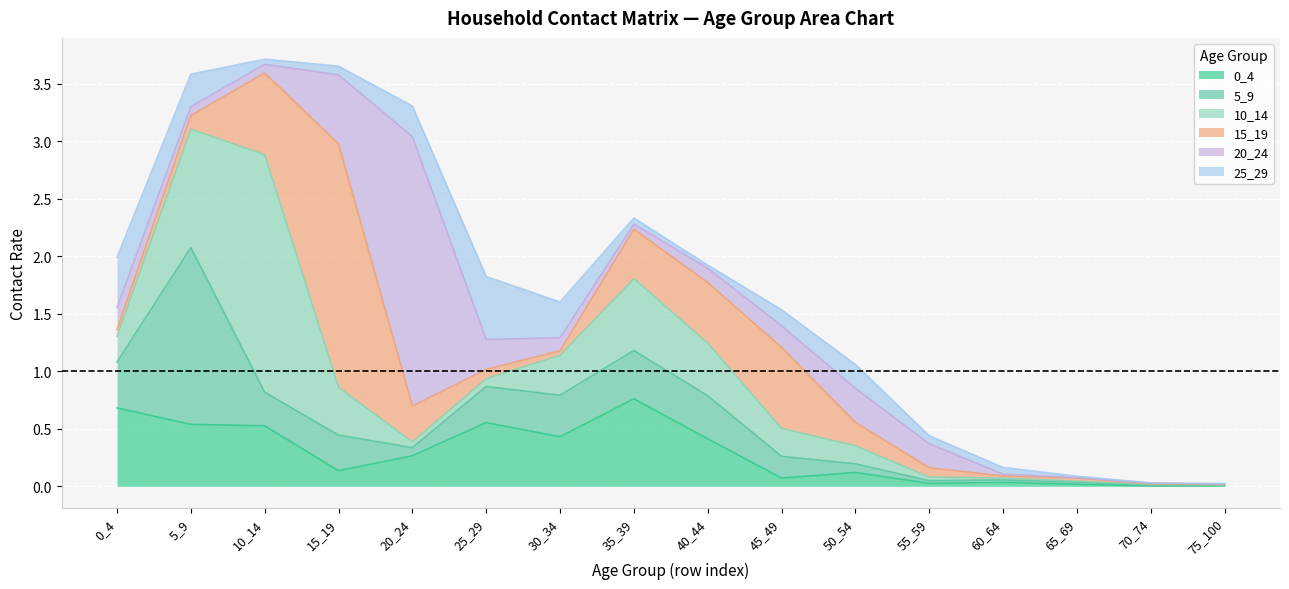

What is the value of the 20_24 point at the 3rd from the left?

0.1